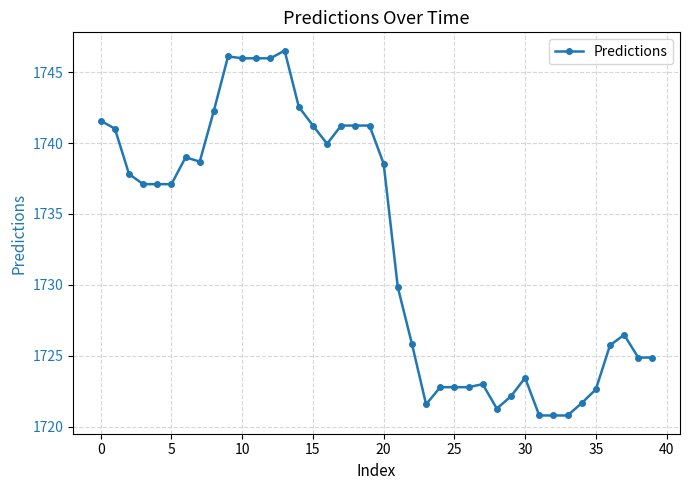

True or false: the data has more than 1 interior local peaks.

True